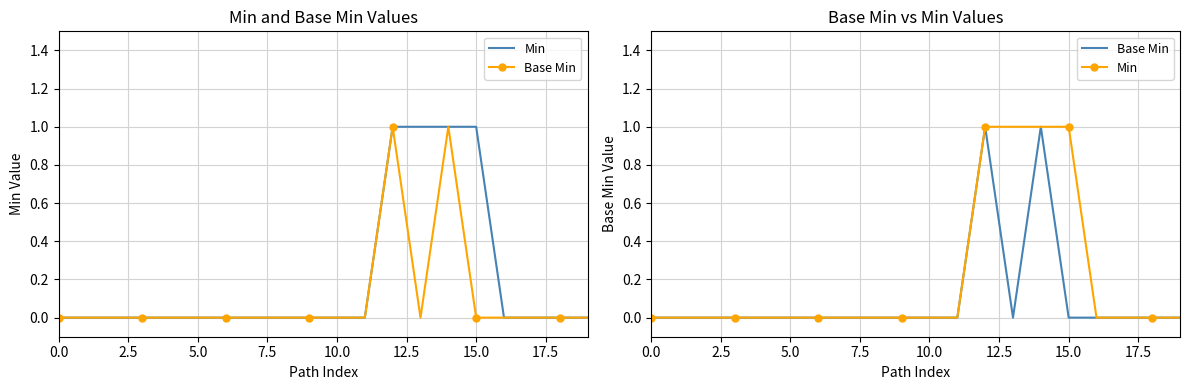

What are all the series names shown in the legend?

Min, Base Min